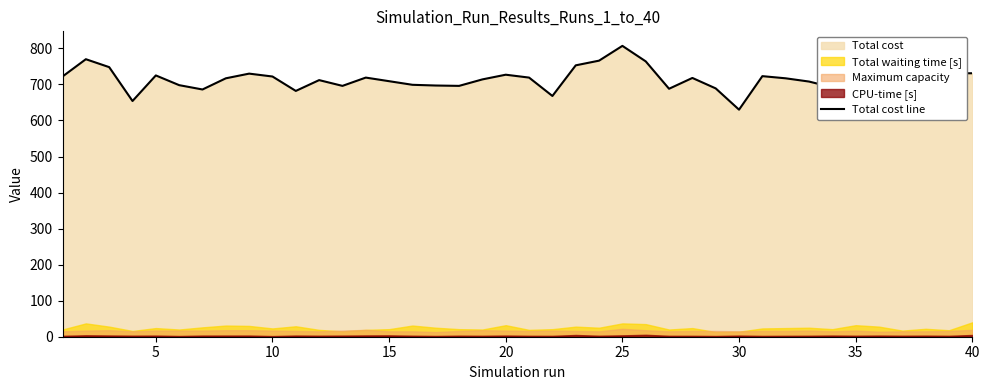

What is the average value?

714